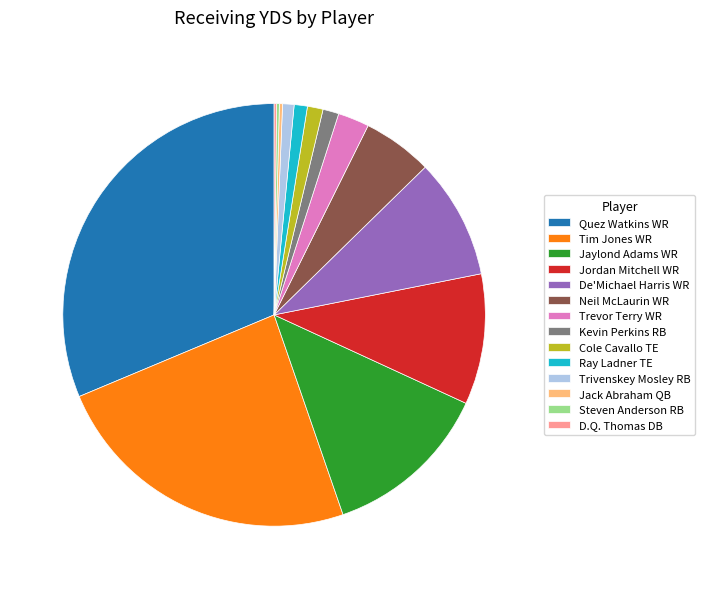

Between Jordan Mitchell WR and Ray Ladner TE, which is larger?

Jordan Mitchell WR